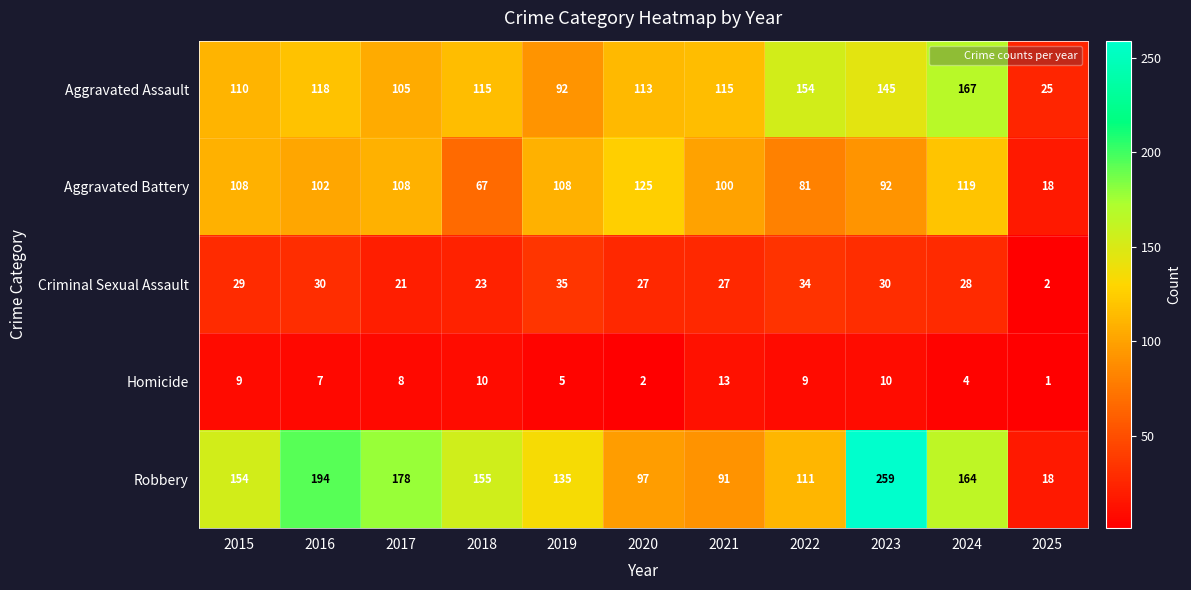

At which category is the sum across all series the highest?

2023